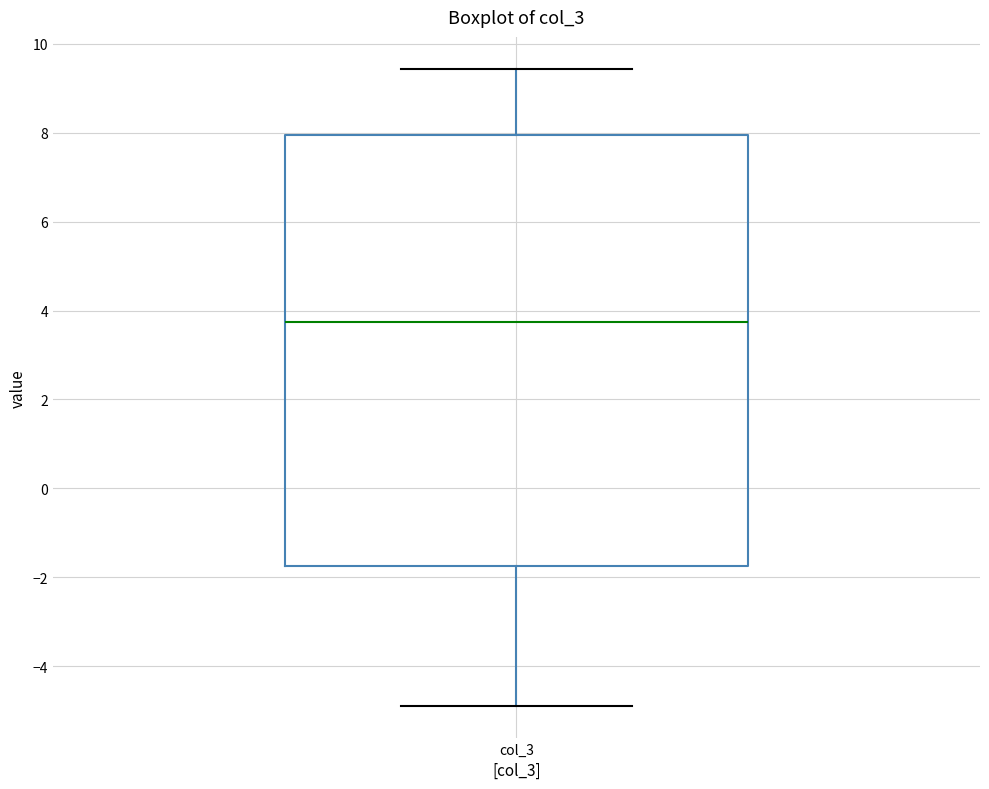

Read this box plot against the y-axis: the position of the median line, the range covered by the box, and the ends of both whiskers. The values are not printed on the chart, so give them approximately, as read against the axis.

median 3.8, box -1.8 to 8.0, whiskers -4.8 to 9.4